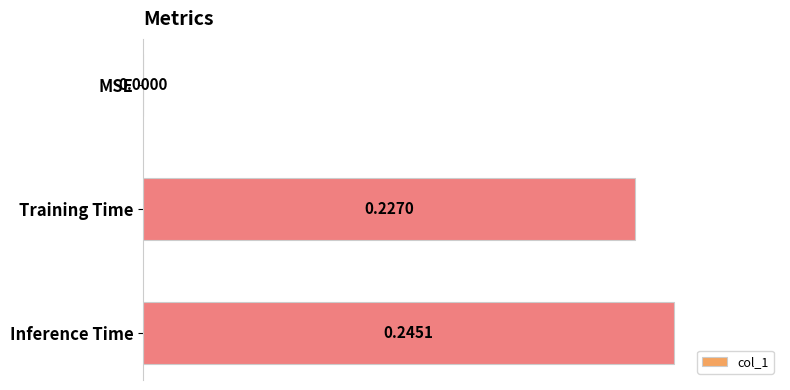

Are the bars horizontal?

Yes